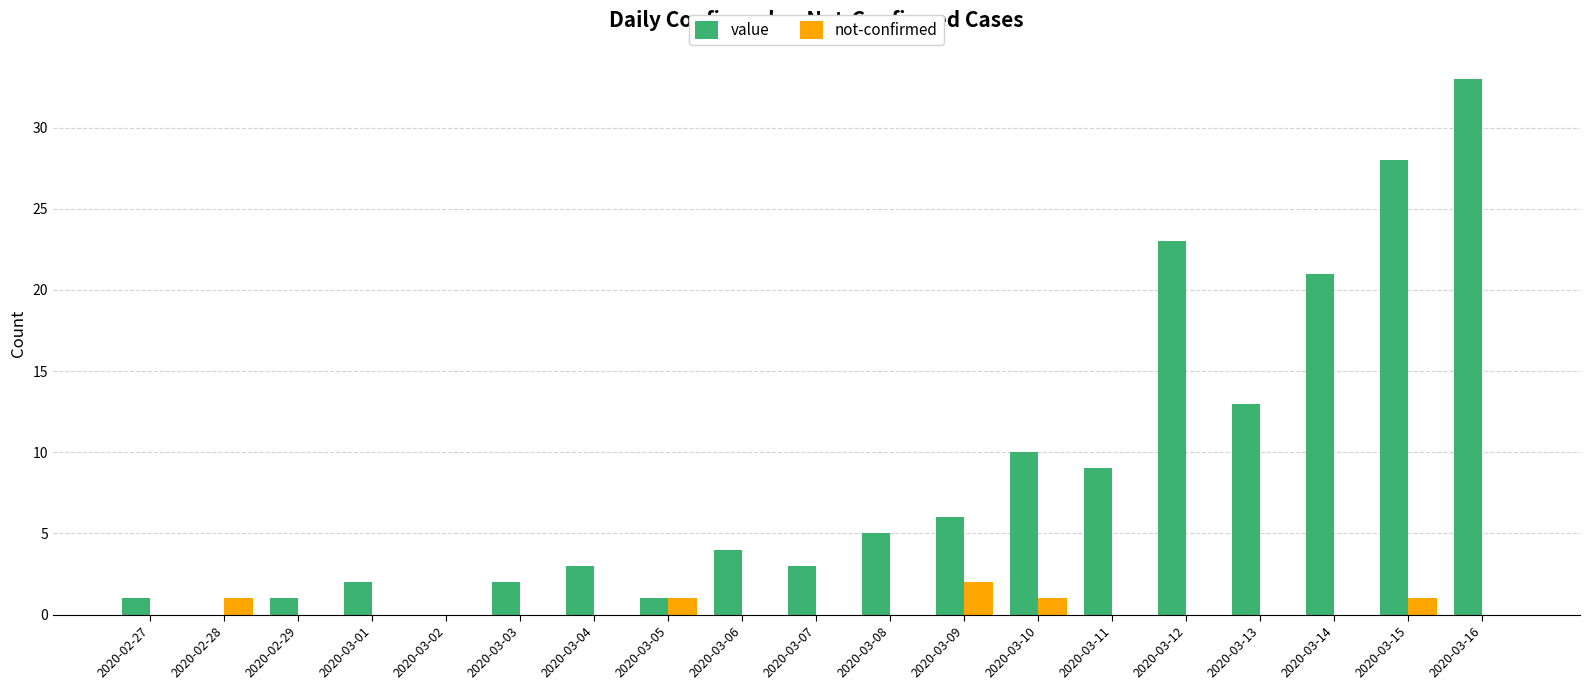

Is it true that value equals 9 at 2020-03-11?

True